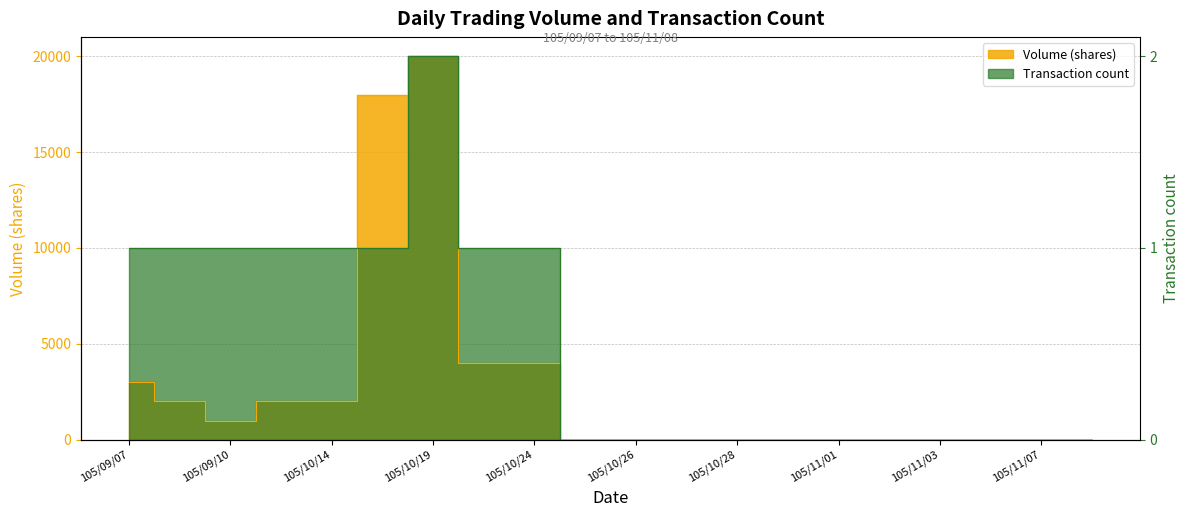

At 105/10/31, list the series in order from smallest to largest.

Volume (shares), Transaction count